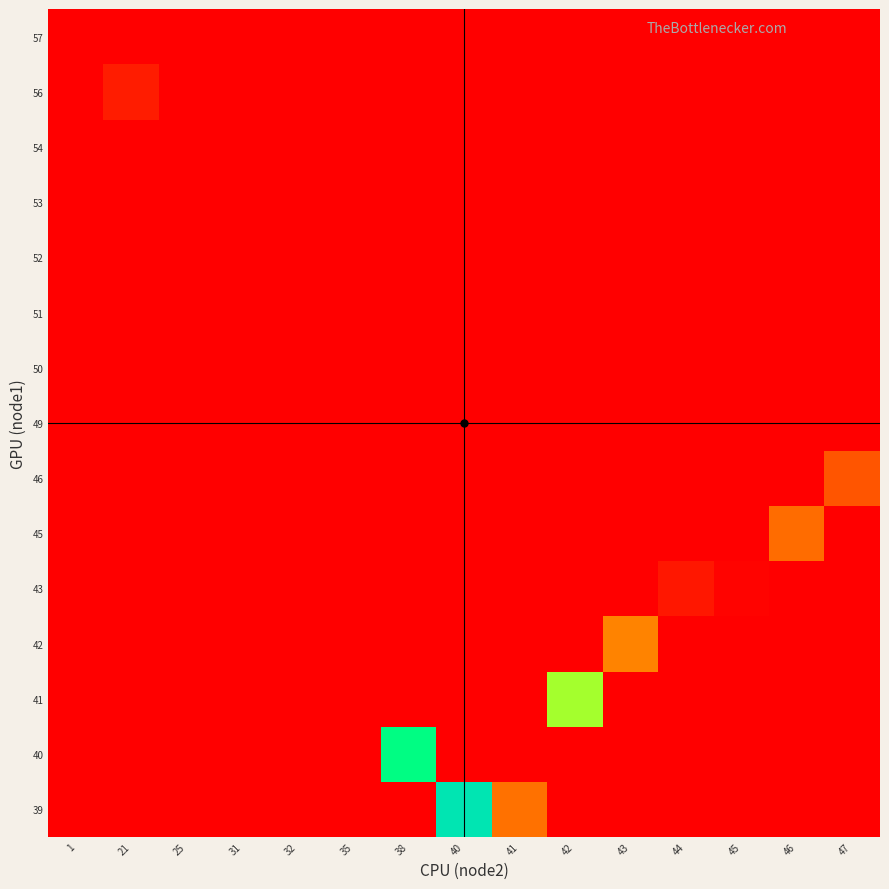

Reading left to right, what are all the values shown in this chart?

row_0: 1=0.0	21=0.0	25=0.0	31=0.0	32=0.0	35=0.0	38=0.0	40=456.4	41=122.7	42=0.0	43=0.0	44=0.0	45=0.0	46=0.0	47=0.0
row_1: 1=0.0	21=0.0	25=0.0	31=0.0	32=0.0	35=0.0	38=372.4	40=0.0	41=0.0	42=0.0	43=0.0	44=0.0	45=0.0	46=0.0	47=0.0
row_2: 1=0.0	21=0.0	25=0.0	31=0.0	32=0.0	35=0.0	38=0.0	40=0.0	41=0.0	42=305.3	43=0.0	44=0.0	45=0.0	46=0.0	47=0.0
row_3: 1=0.0	21=0.0	25=0.0	31=0.0	32=0.0	35=0.0	38=0.0	40=0.0	41=0.0	42=0.0	43=141.4	44=0.0	45=0.0	46=0.0	47=0.0
row_4: 1=0.0	21=0.0	25=0.0	31=0.0	32=0.0	35=0.0	38=0.0	40=0.0	41=0.0	42=0.0	43=0.0	44=25.8	45=5.2	46=0.0	47=0.0
row_5: 1=0.0	21=0.0	25=0.0	31=0.0	32=0.0	35=0.0	38=0.0	40=0.0	41=0.0	42=0.0	43=0.0	44=0.0	45=0.0	46=116.5	47=0.0
row_6: 1=0.0	21=0.0	25=0.0	31=0.0	32=0.0	35=0.0	38=0.0	40=0.0	41=0.0	42=0.0	43=0.0	44=0.0	45=0.0	46=0.0	47=91.5
row_7: 1=0.0	21=0.0	25=0.0	31=0.0	32=0.0	35=0.0	38=0.0	40=0.0	41=0.0	42=0.0	43=0.0	44=0.0	45=0.0	46=0.0	47=0.0
row_8: 1=0.0	21=0.0	25=0.0	31=0.0	32=0.0	35=0.0	38=0.0	40=0.0	41=0.0	42=0.0	43=0.0	44=0.0	45=0.0	46=0.0	47=0.0
row_9: 1=0.0	21=0.0	25=0.0	31=0.0	32=0.0	35=0.0	38=0.0	40=0.0	41=0.0	42=0.0	43=0.0	44=0.0	45=0.0	46=0.0	47=0.0
row_10: 1=0.0	21=0.0	25=0.0	31=0.0	32=0.0	35=0.0	38=0.0	40=0.0	41=0.0	42=0.0	43=0.0	44=0.0	45=0.0	46=0.0	47=0.0
row_11: 1=0.0	21=0.0	25=0.0	31=0.0	32=0.0	35=0.0	38=0.0	40=0.0	41=0.0	42=0.0	43=0.0	44=0.0	45=0.0	46=0.0	47=0.0
row_12: 1=0.0	21=0.0	25=0.0	31=0.0	32=0.0	35=0.0	38=0.0	40=0.0	41=0.0	42=0.0	43=0.0	44=0.0	45=0.0	46=0.0	47=0.0
row_13: 1=0.0	21=32.0	25=0.0	31=0.0	32=0.0	35=0.0	38=0.0	40=0.0	41=0.0	42=0.0	43=0.0	44=0.0	45=0.0	46=0.0	47=0.0
row_14: 1=0.0	21=0.0	25=0.0	31=0.0	32=0.0	35=0.0	38=0.0	40=0.0	41=0.0	42=0.0	43=0.0	44=0.0	45=0.0	46=0.0	47=0.0